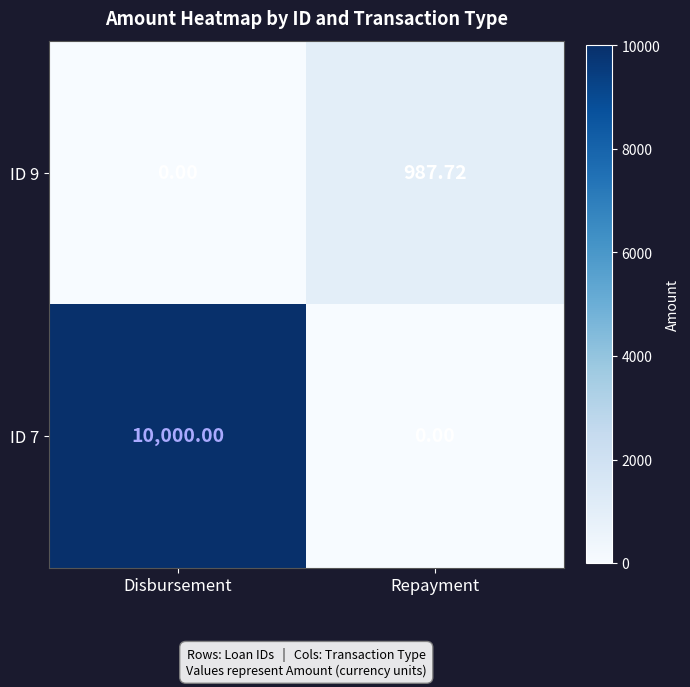

Where is ID 9 nearest to the value 493?

Disbursement